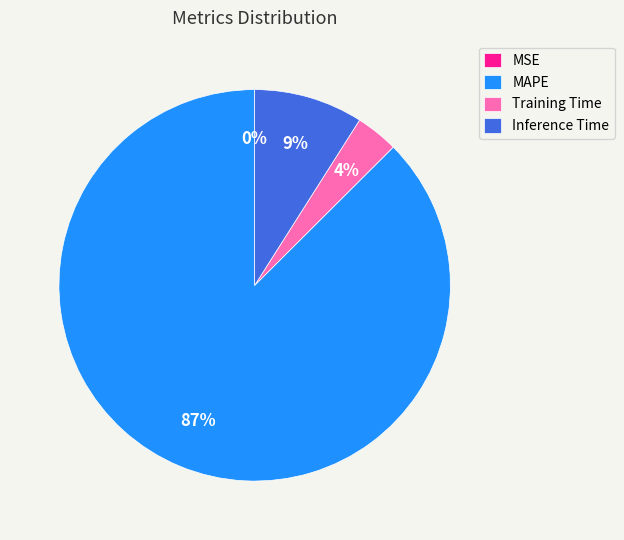

Which category accounts for the majority?

MAPE